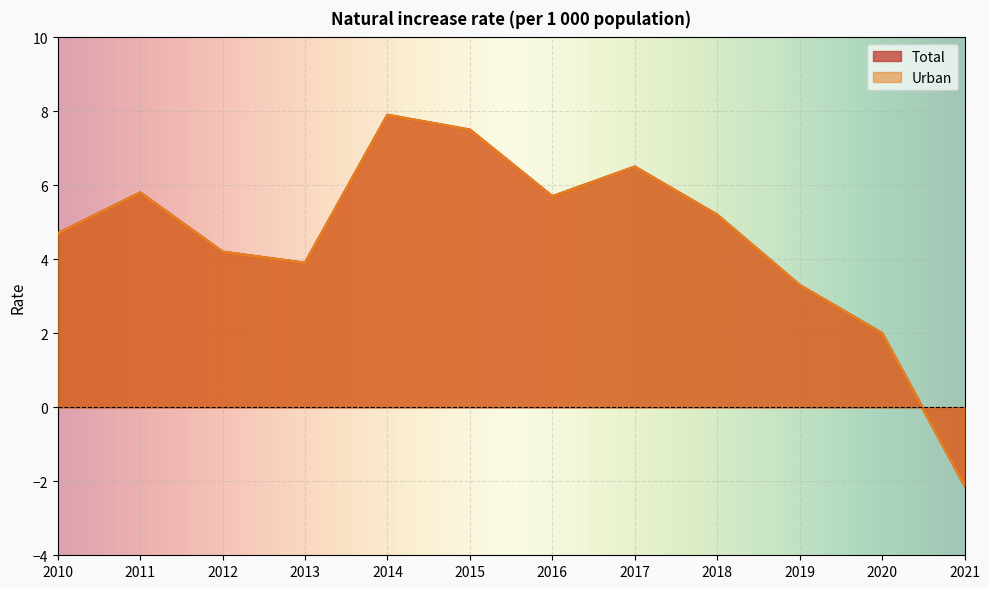

True or false: Total and Urban cross at least once.

False